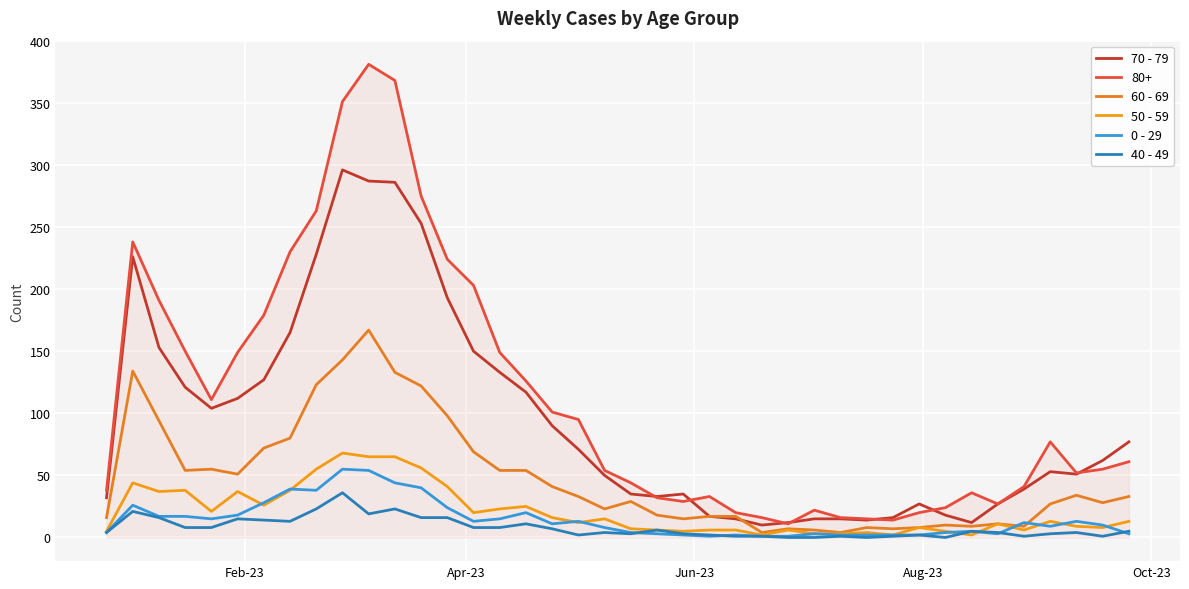

What is the greatest value displayed?

381